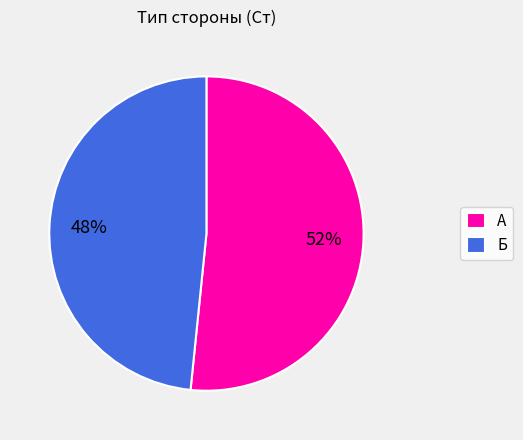

To the nearest percent, what percentage of the pie is А?

52%